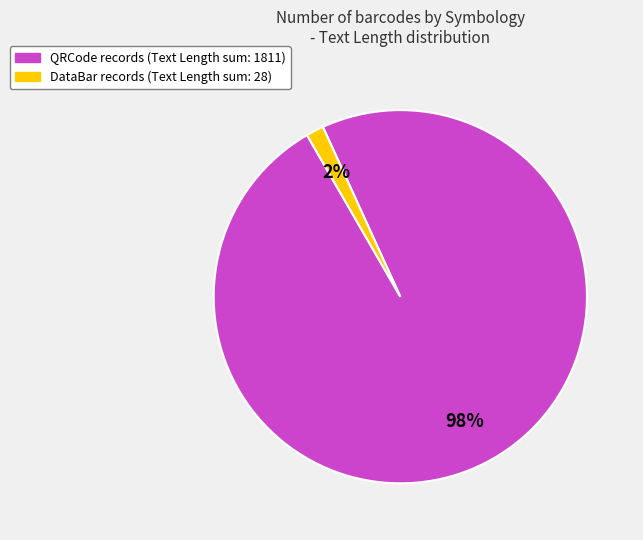

Does any single category account for the majority?

Yes